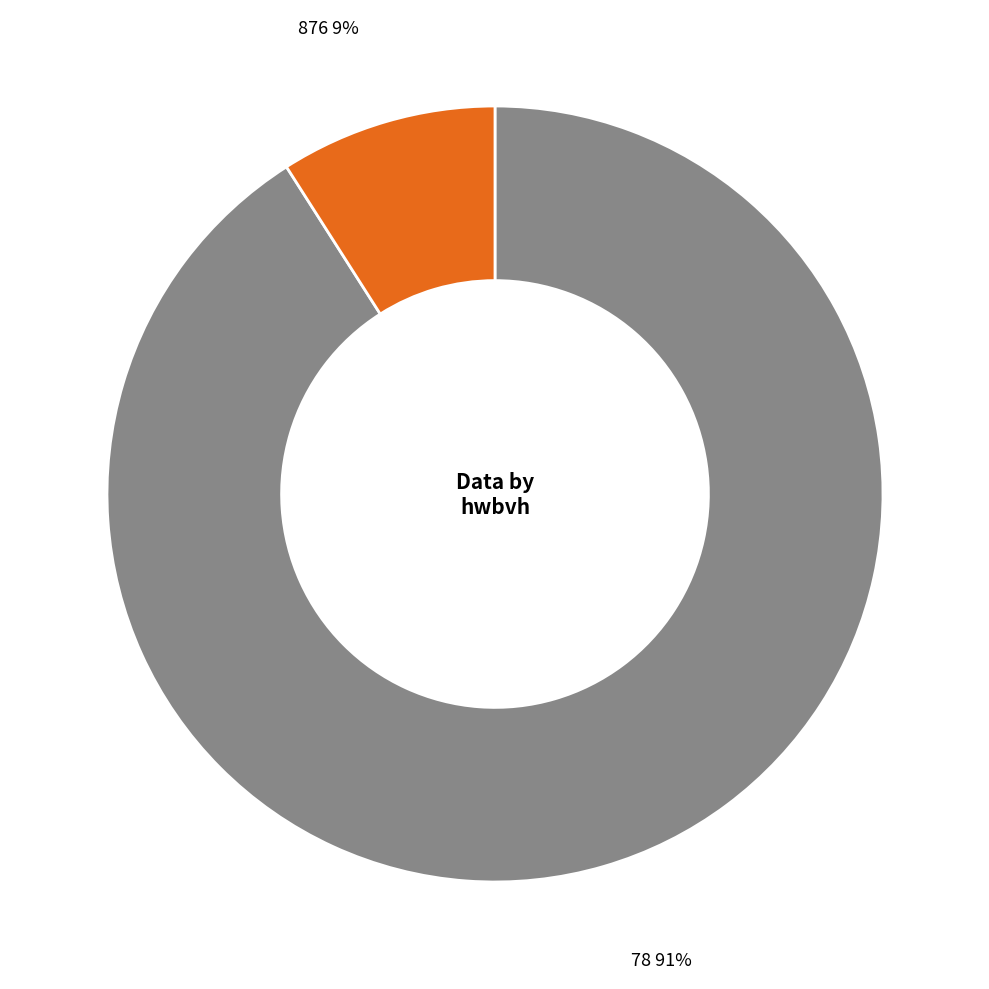

What is the ratio of the value at 876 to the value at 78?

0.1